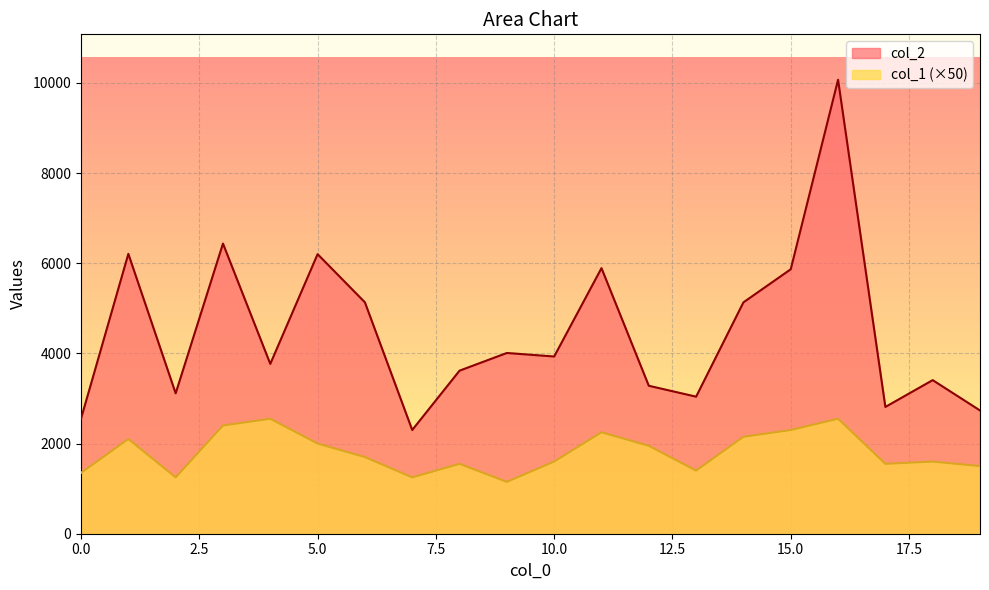

Where does the col_1 series first go above 1700?

1